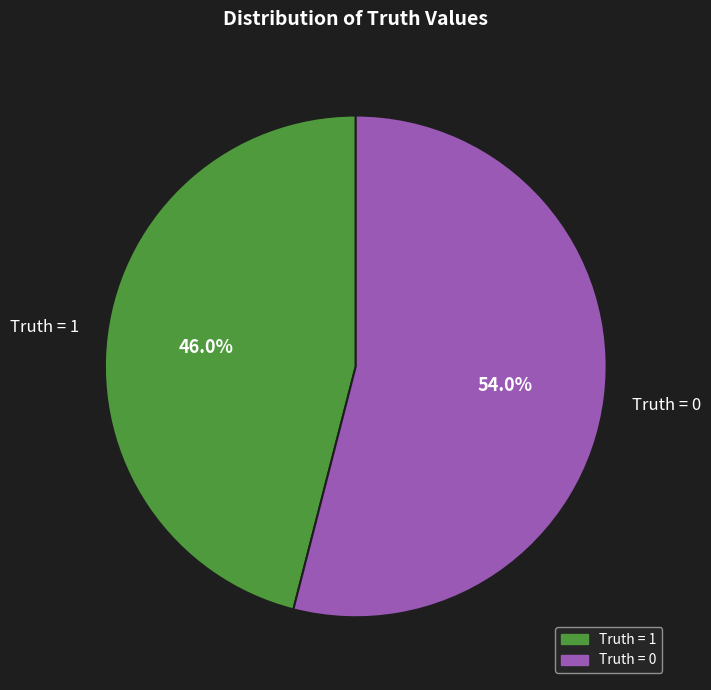

Is Truth = 0 the majority of the pie?

Yes